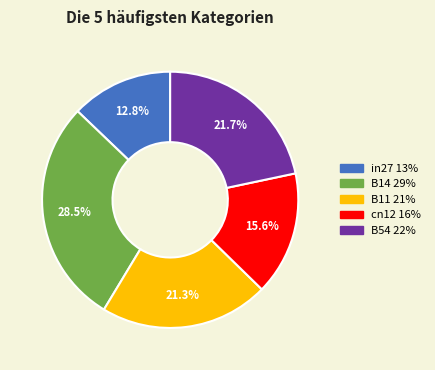

To the nearest percent, what is the difference between the largest and smallest slice percentages?

16%